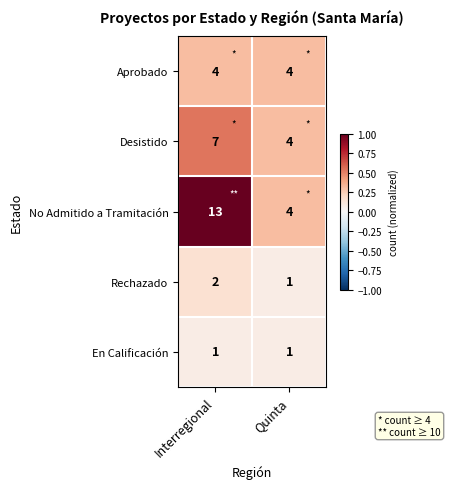

How many series are shown in this chart?

5